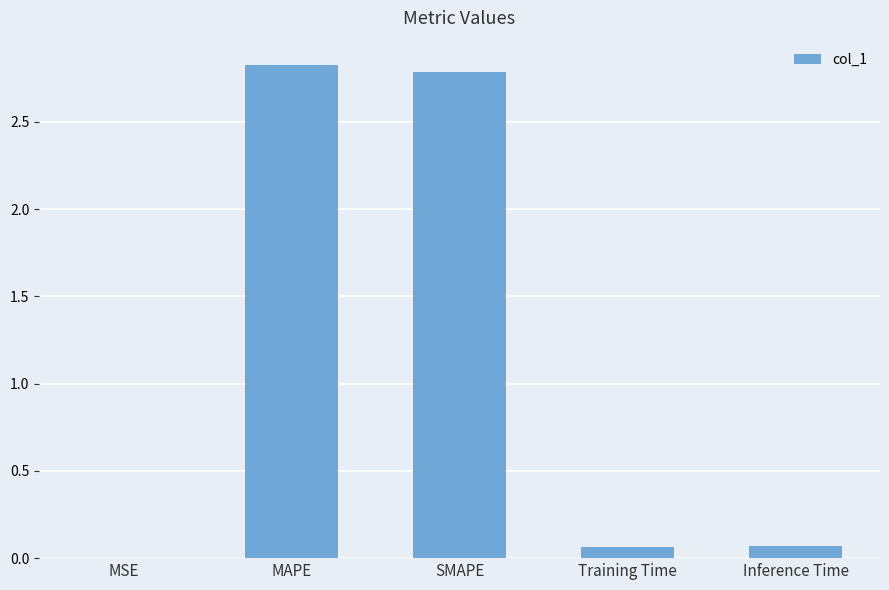

What is the sum of all values?

5.7